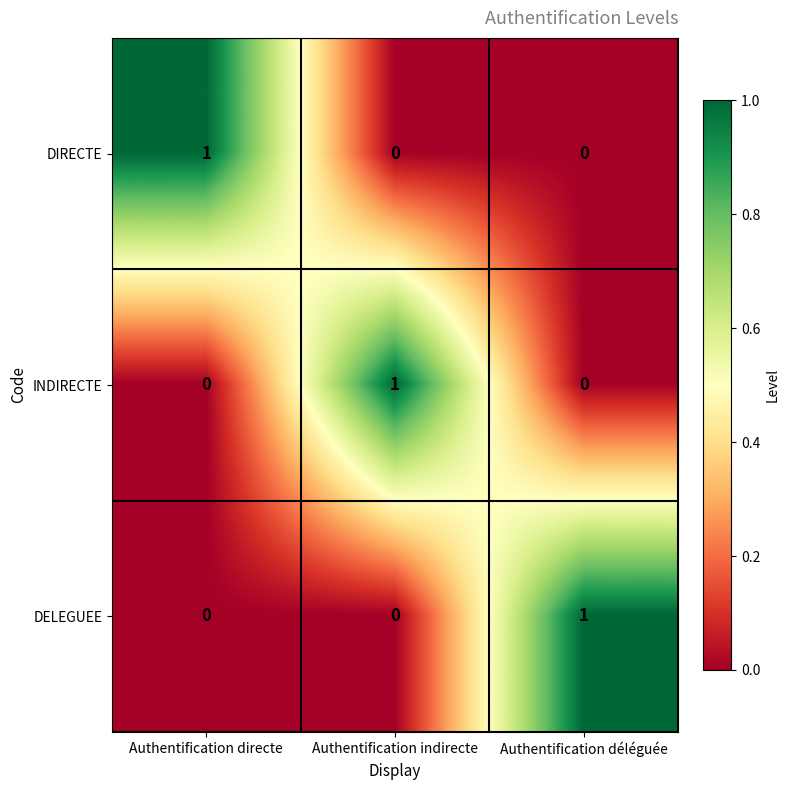

At which label does INDIRECTE reach its peak?

Authentification indirecte